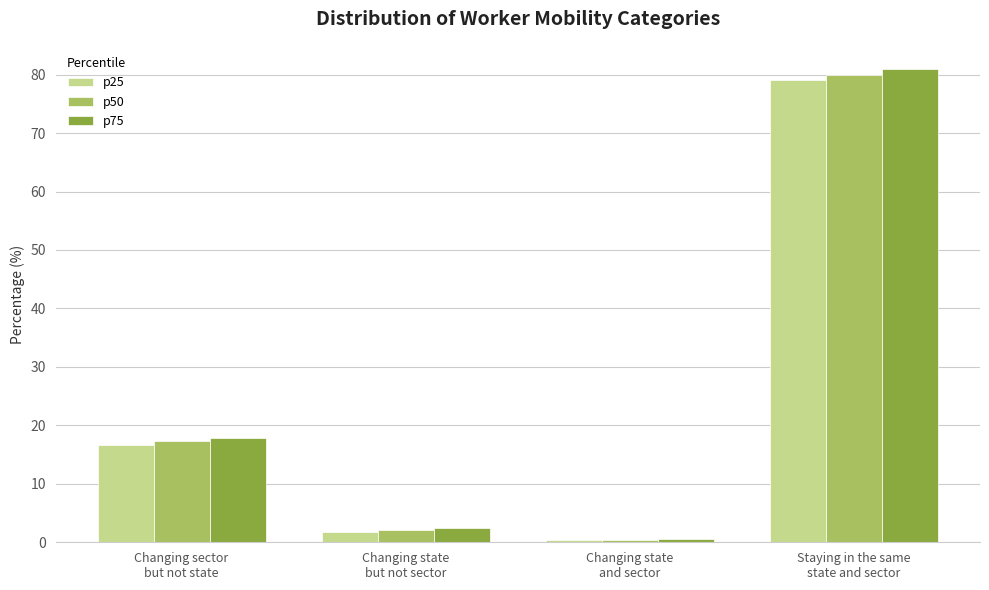

What is the sum of all p25 values?

97.9